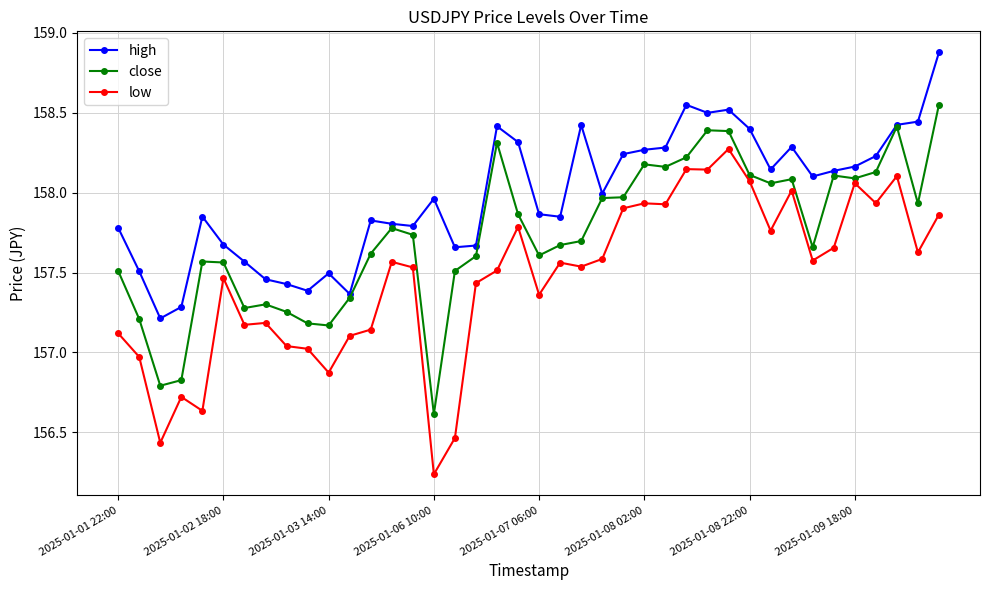

True or false: low and high intersect in this chart.

False